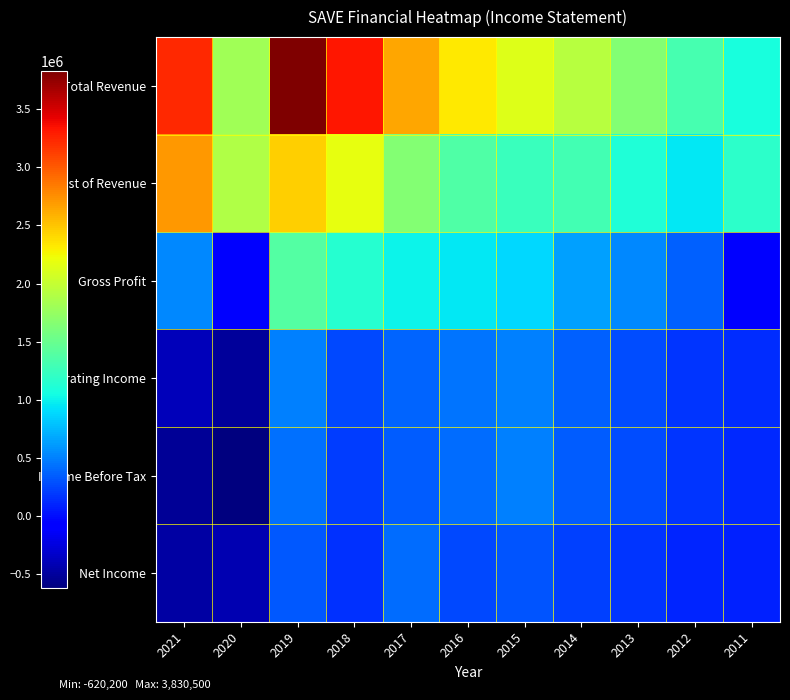

List the series in order of their peak value, highest first.

Total Revenue, Cost of Revenue, Gross Profit, Operating Income, Income Before Tax, Net Income